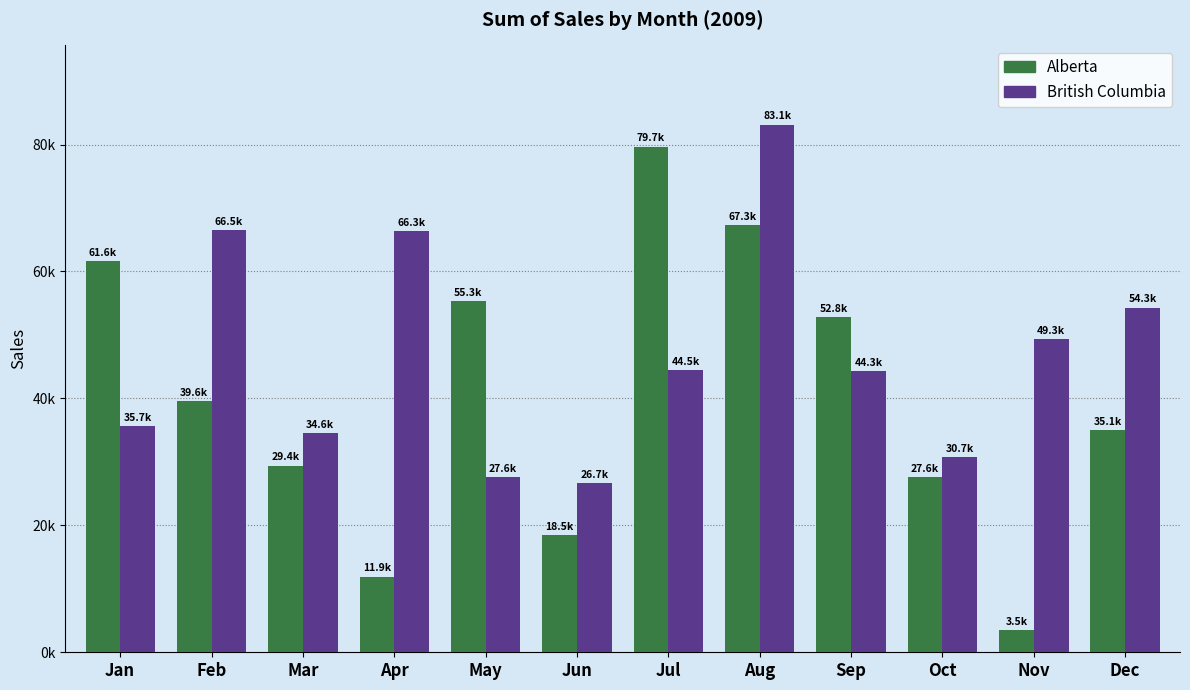

What is the value of the British Columbia bar at the 2nd from the left?

66496.1